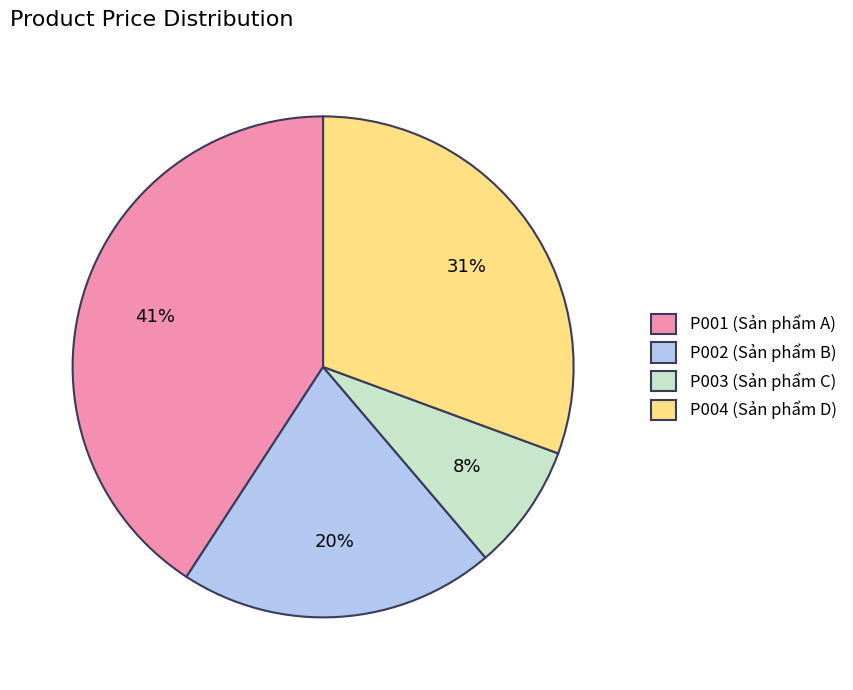

How many slices are in this pie chart?

4